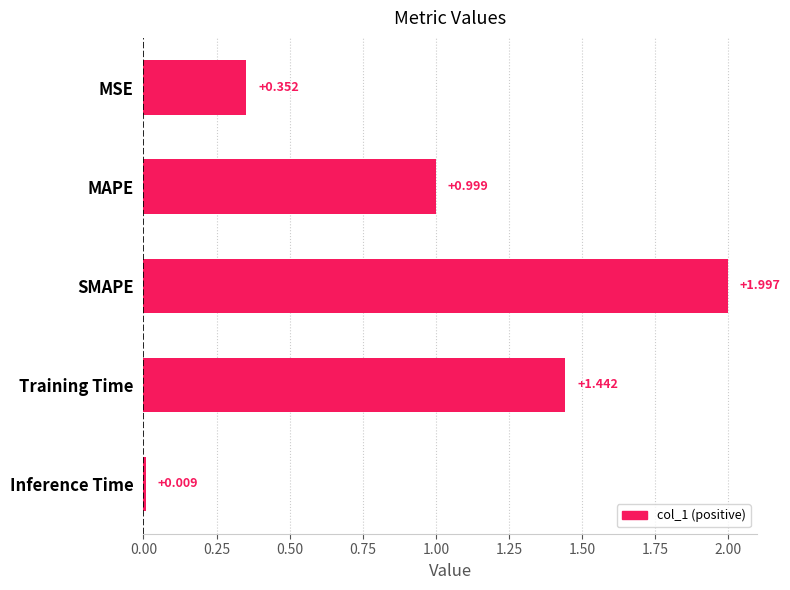

At which label is the value closest to 1?

MAPE